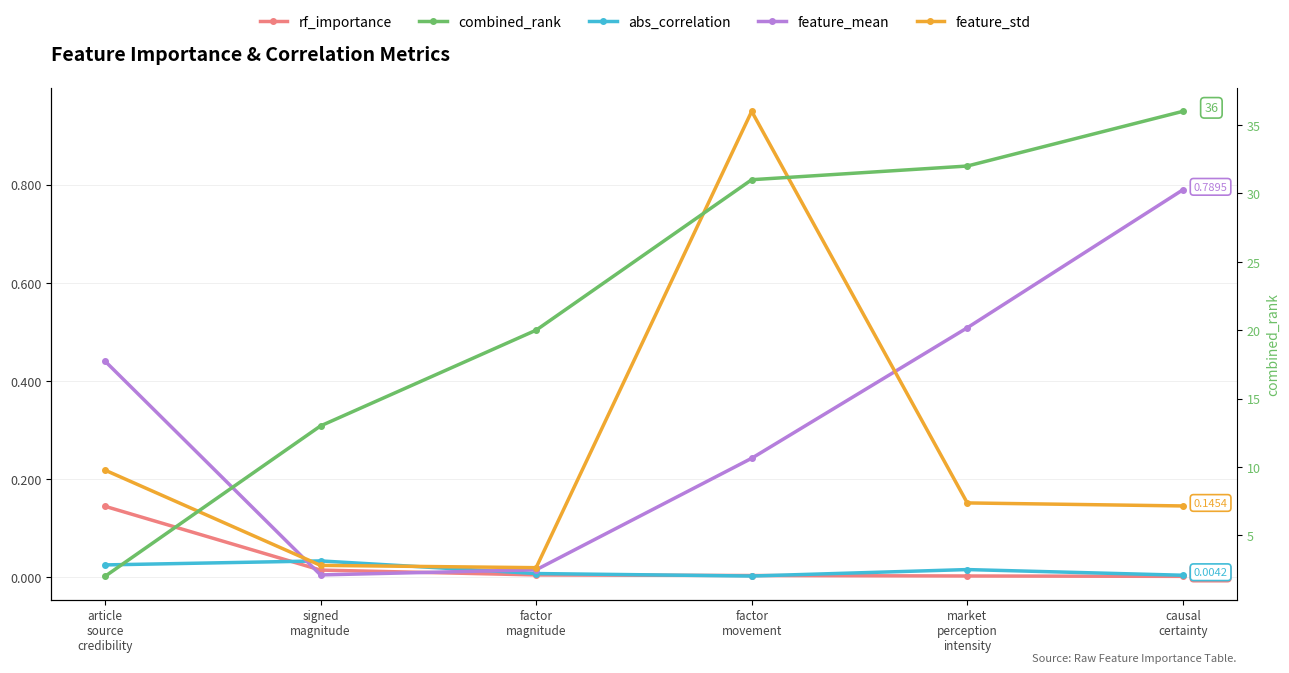

Which series has the widest spread of values?

combined_rank